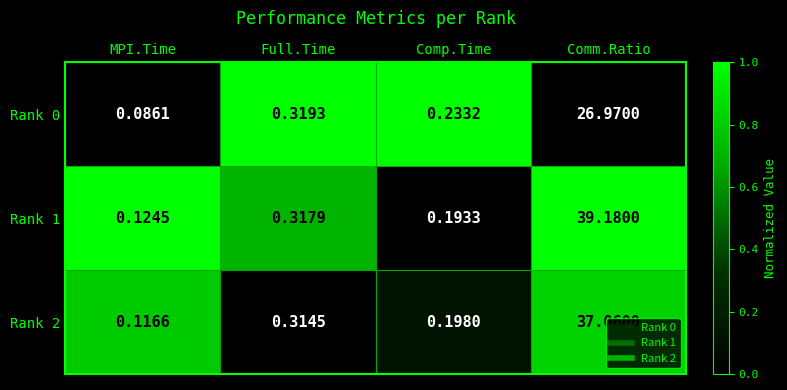

At which label does Rank 1 reach its peak?

Comm.Ratio